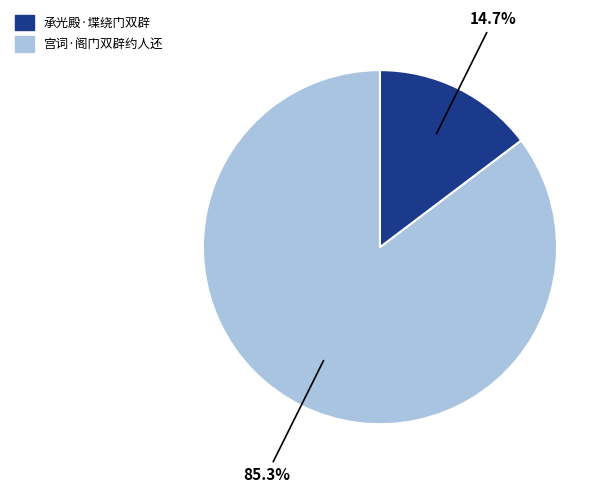

To the nearest percent, what is the average slice percentage?

50%